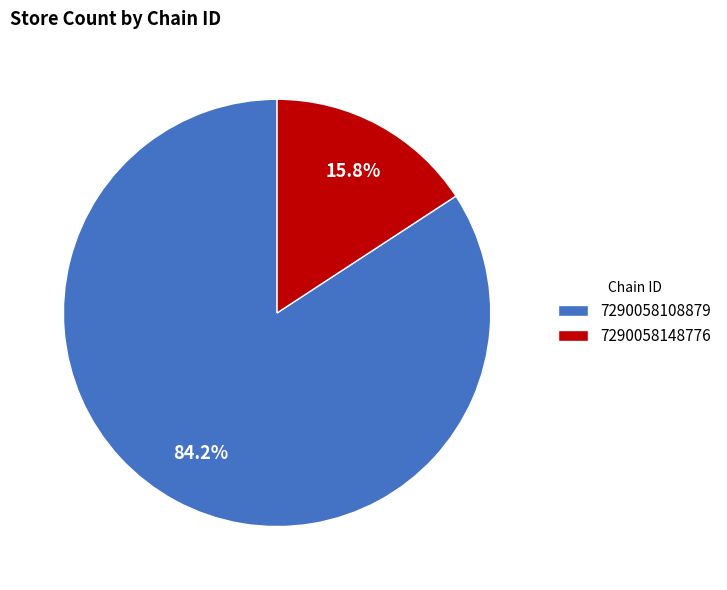

Which slice is the smallest?

7290058148776